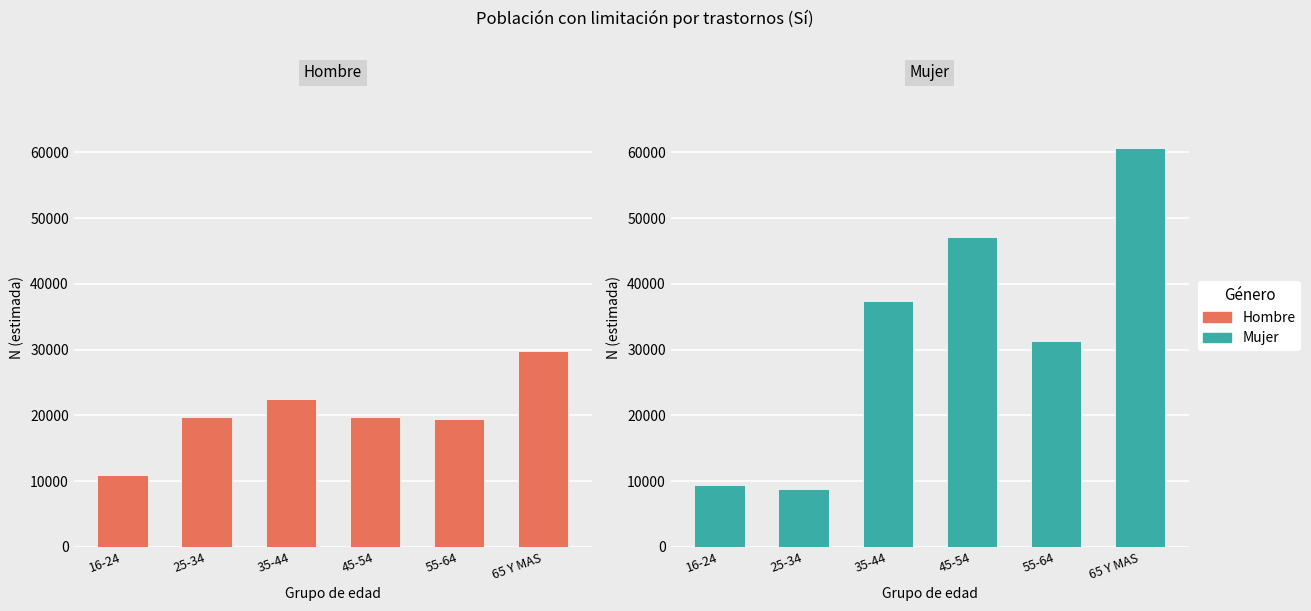

What is the average value of the Hombre N (estimada) series?

20351